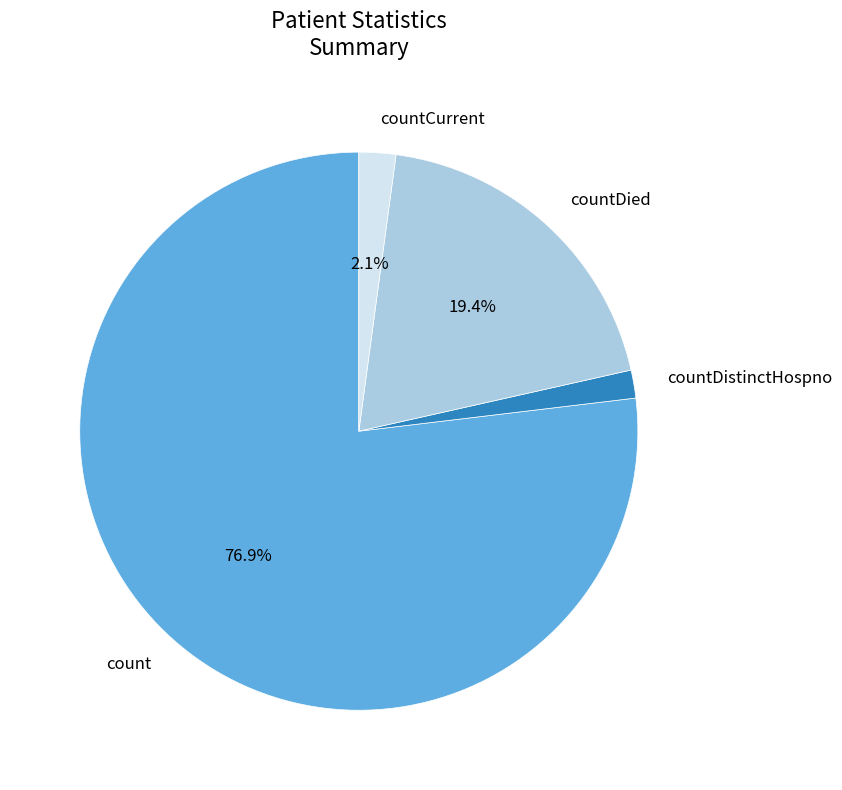

Which category accounts for the majority?

count